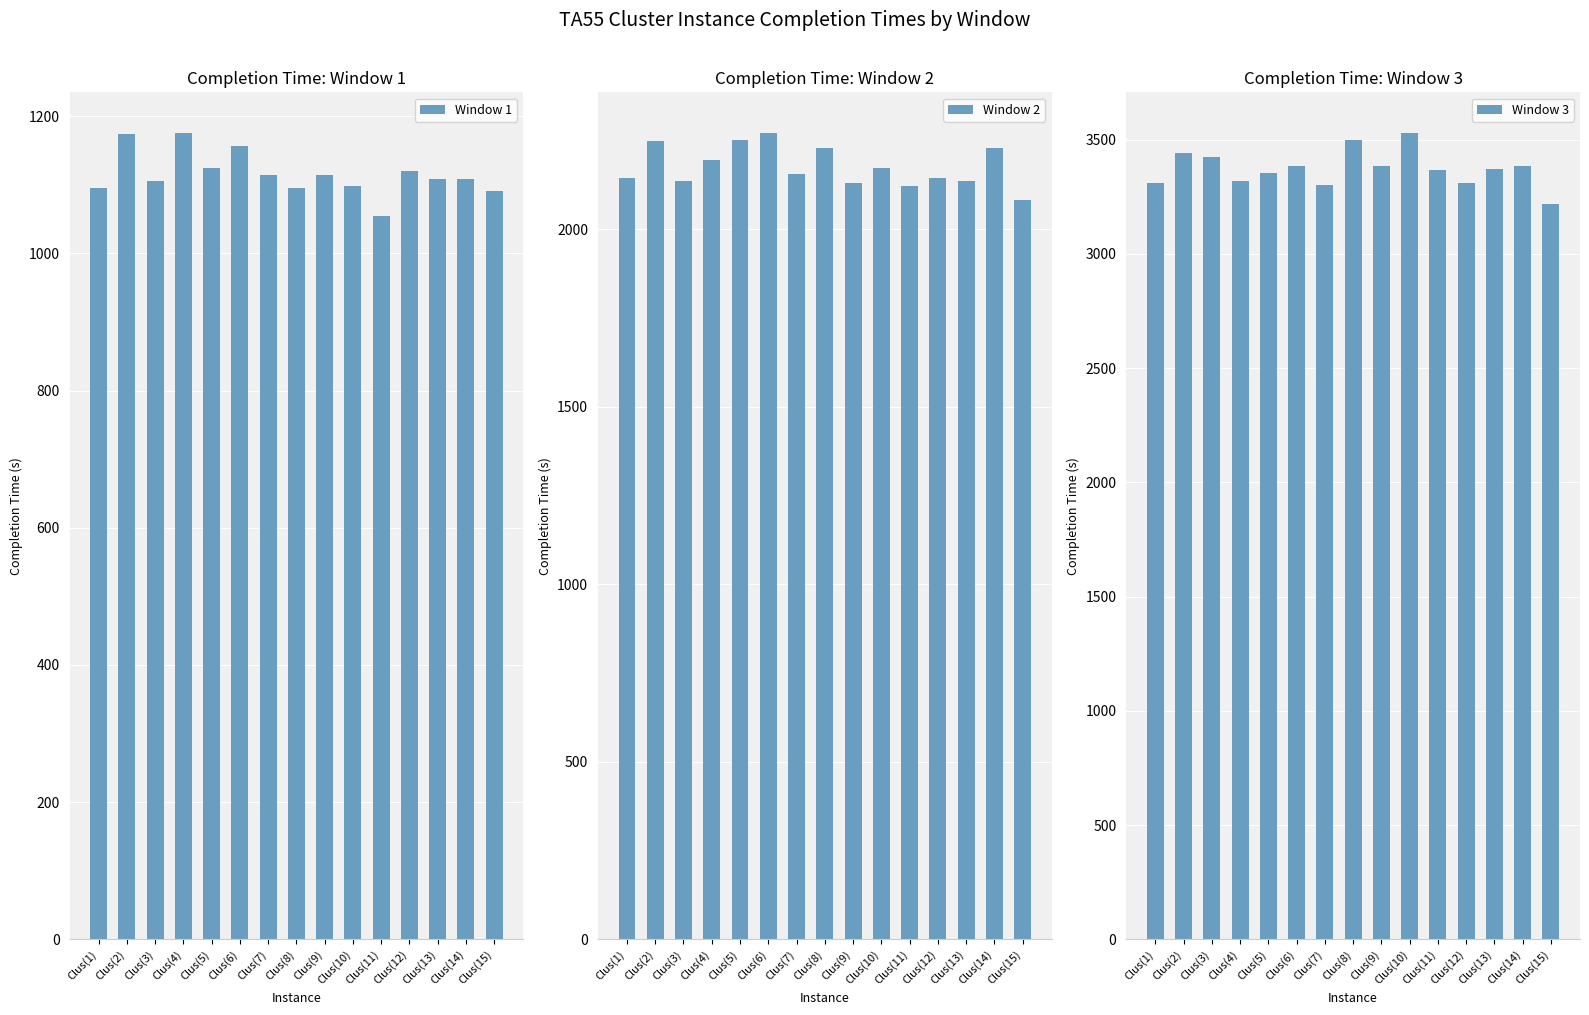

Count the number of categories in the chart.

15